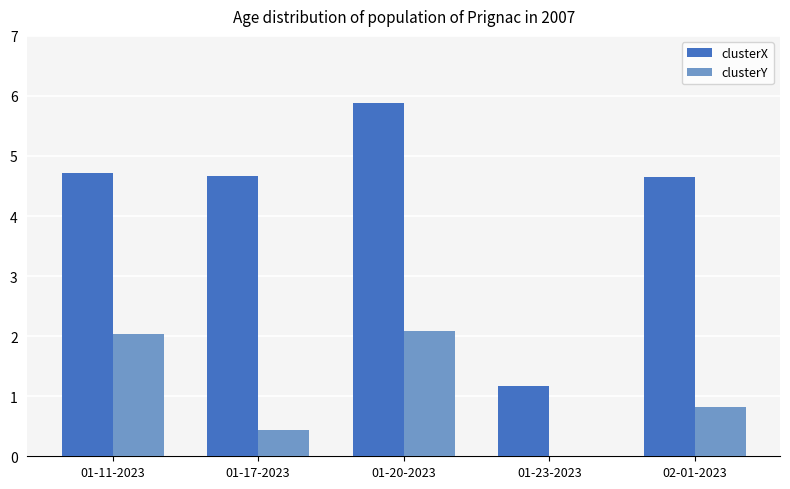

Does the chart contain stacked bars?

No